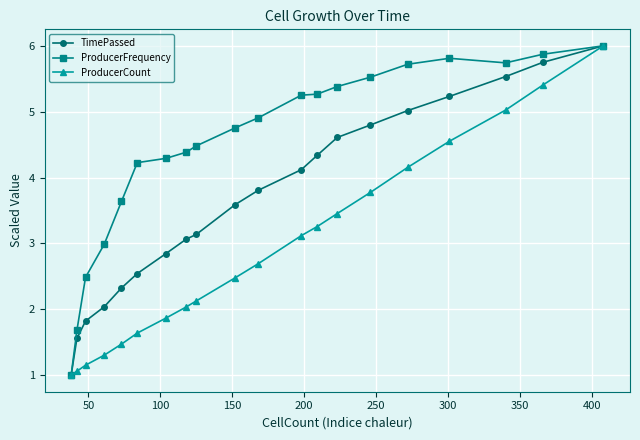

Reading right to left, list all the values displayed in this chart.

TimePassed: 6.0	5.7	5.5	5.2	5.0	4.8	4.6	4.3	4.1	3.8	3.6	3.1	3.1	2.8	2.5	2.3	2.0	1.8	1.6	1.0
ProducerFrequency: 6.0	5.9	5.7	5.8	5.7	5.5	5.4	5.3	5.3	4.9	4.8	4.5	4.4	4.3	4.2	3.6	3.0	2.5	1.7	1.0
ProducerCount: 6.0	5.4	5.0	4.6	4.2	3.8	3.5	3.3	3.1	2.7	2.5	2.1	2.0	1.9	1.6	1.5	1.3	1.2	1.1	1.0